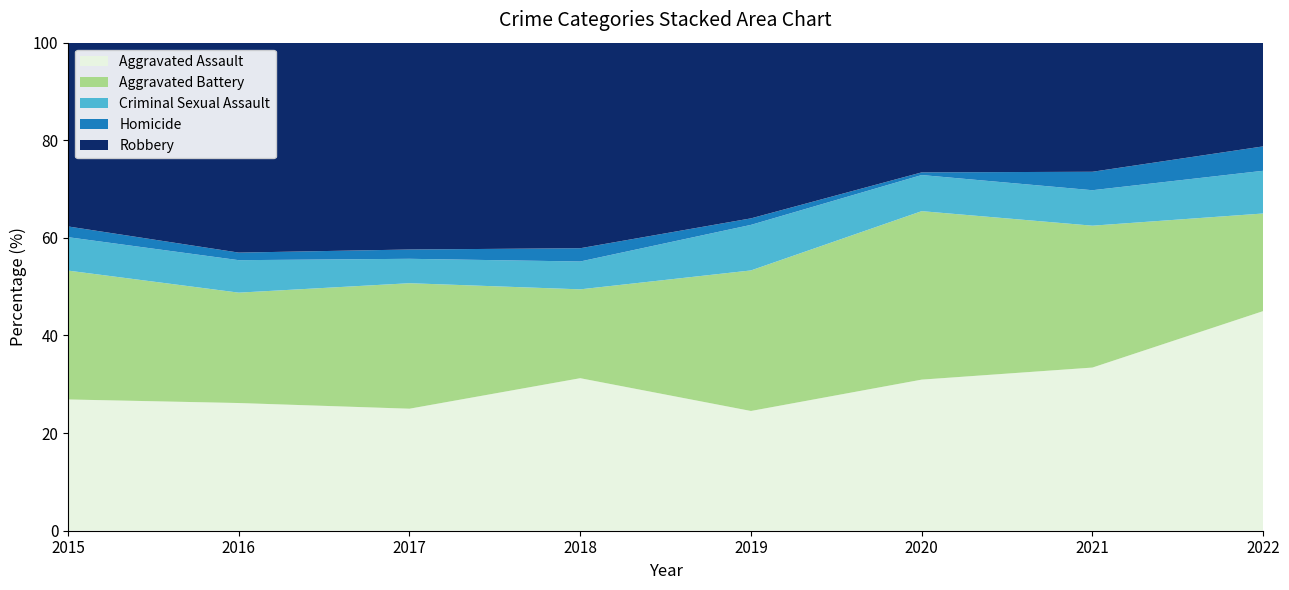

Reading right to left, transcribe all the data shown in this chart.

Aggravated Assault: 72	115	113	92	115	105	118	110
Aggravated Battery: 32	100	126	108	67	108	102	108
Criminal Sexual Assault: 14	25	27	35	21	21	30	28
Homicide: 8	13	2	5	10	8	7	9
Robbery: 34	91	97	135	155	178	194	154